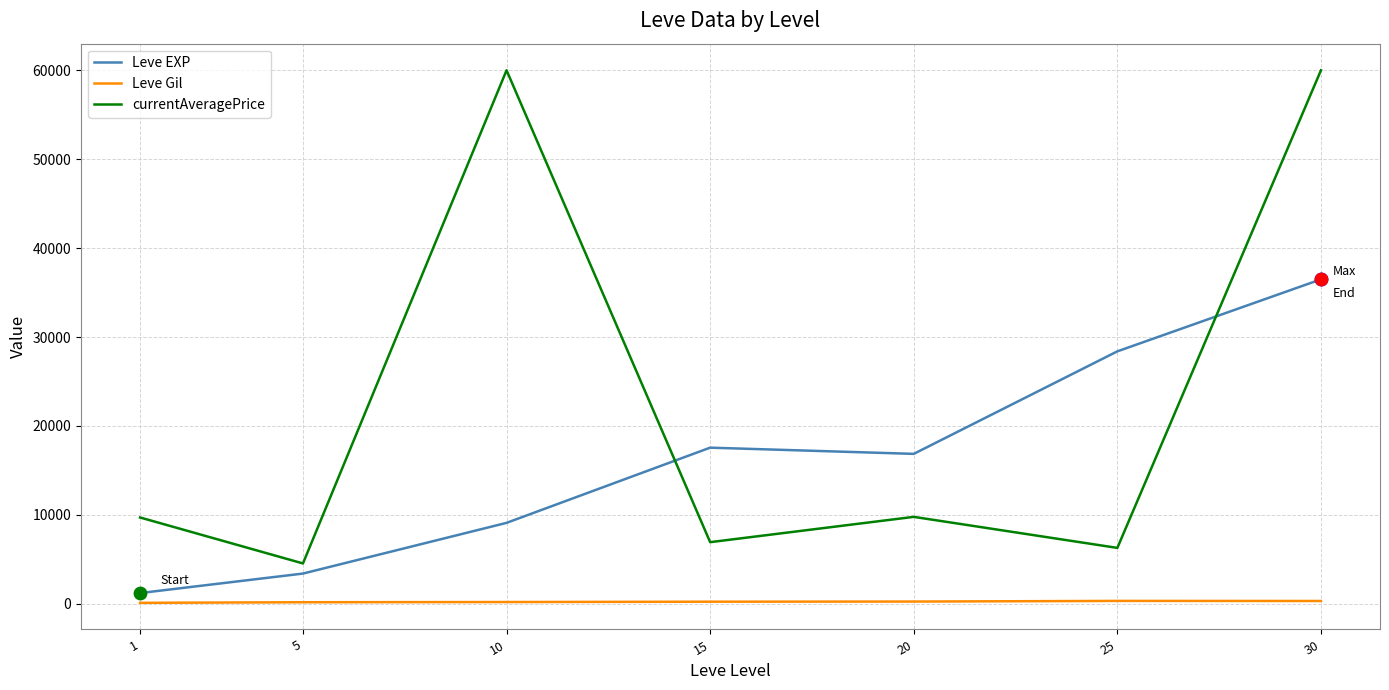

Which series has the largest range (max minus min)?

currentAveragePrice